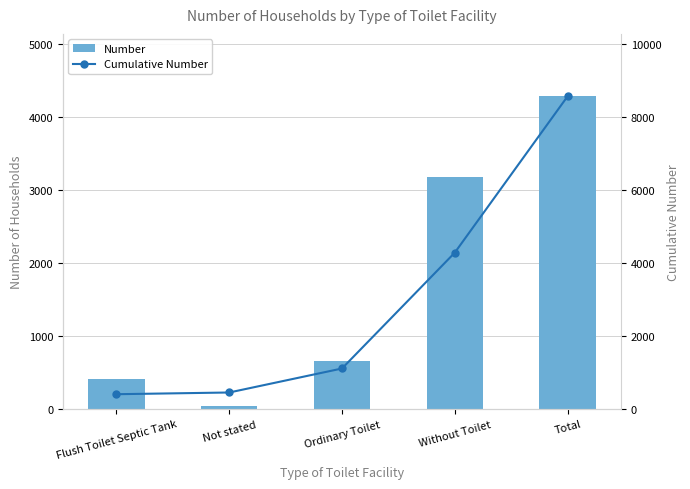

At Without Toilet, list the series in order from largest to smallest.

Cumulative Number, Number